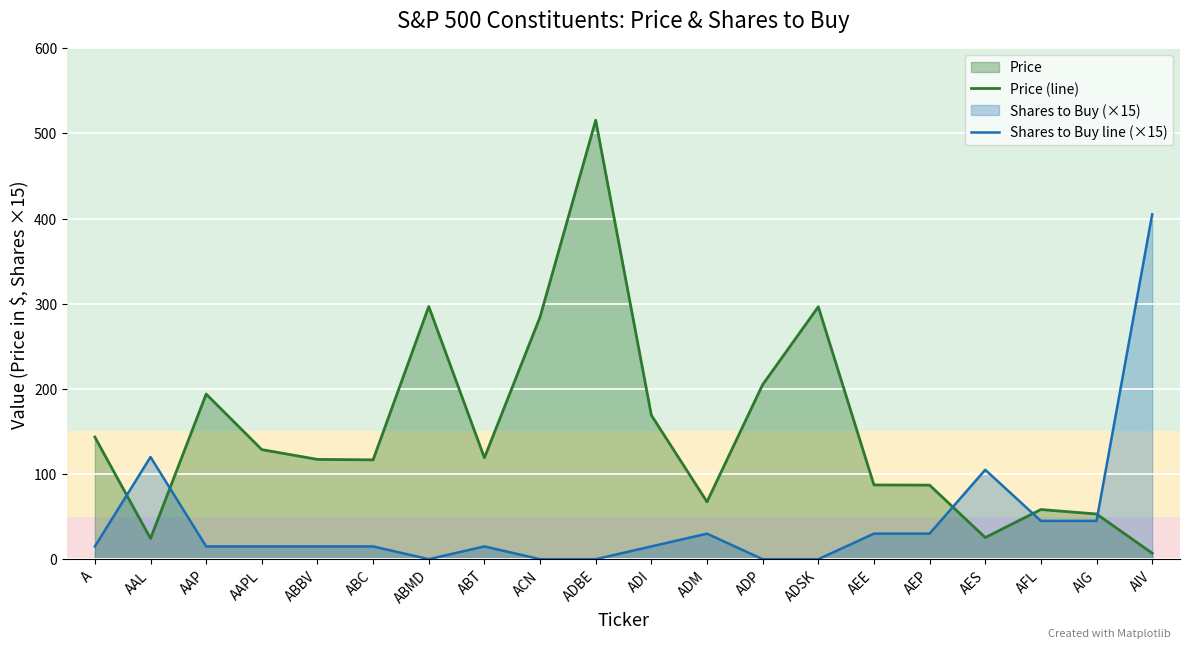

Rank the series at ADSK from highest to lowest value.

Price (line), Shares to Buy line (×15)